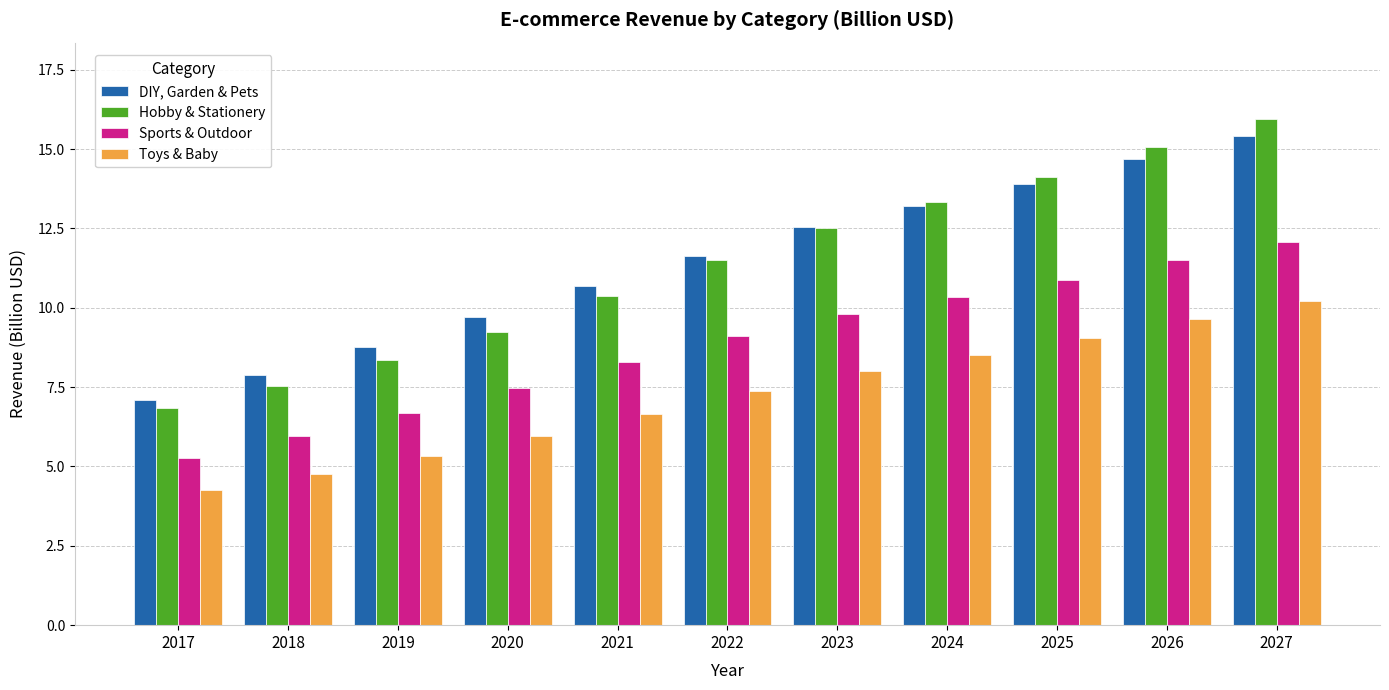

At how many categories does at least one series exceed 14?

3